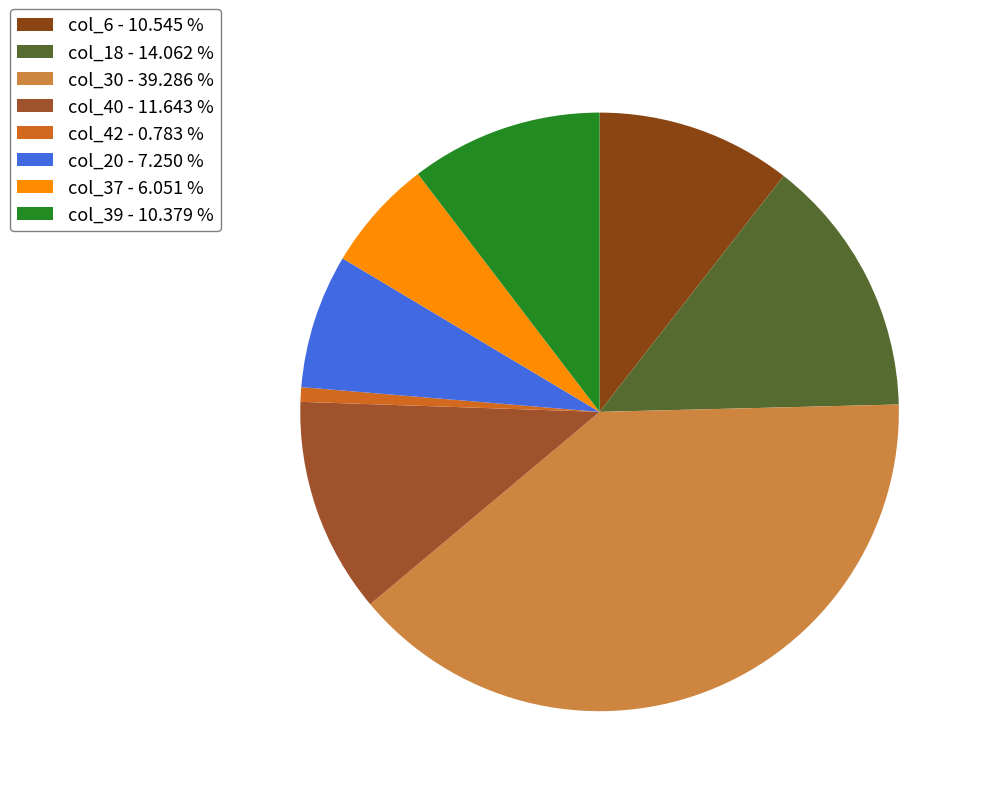

Count the number of slices in the pie.

8